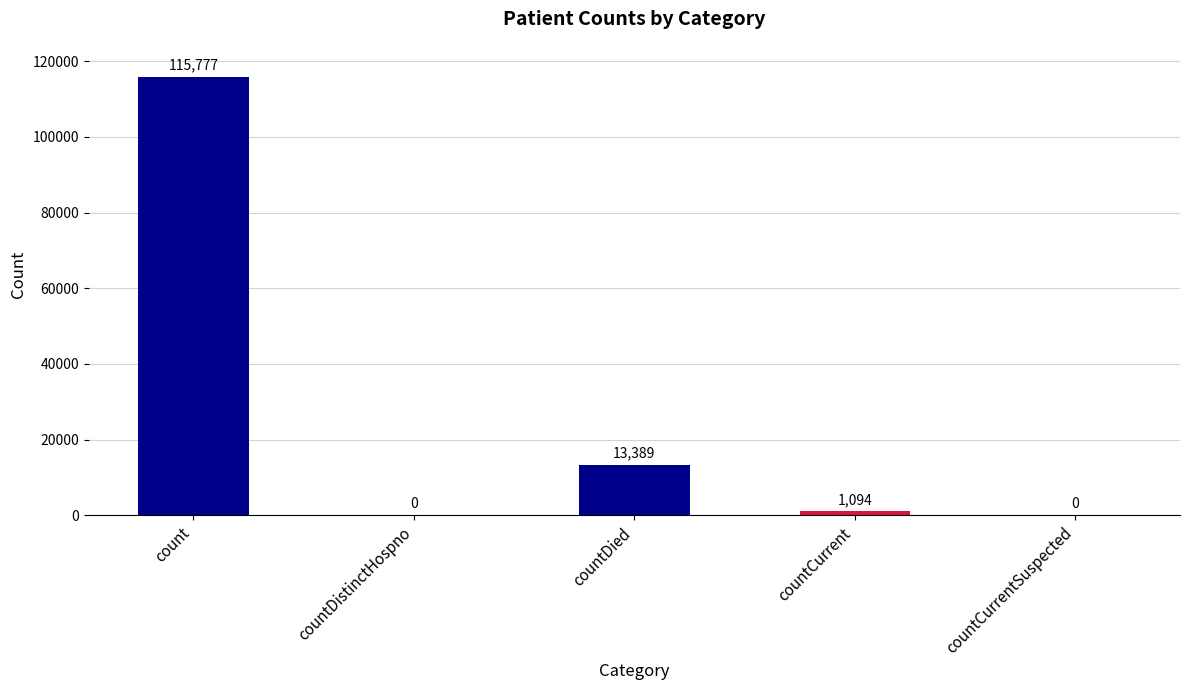

Which category has the highest value across all series?

count